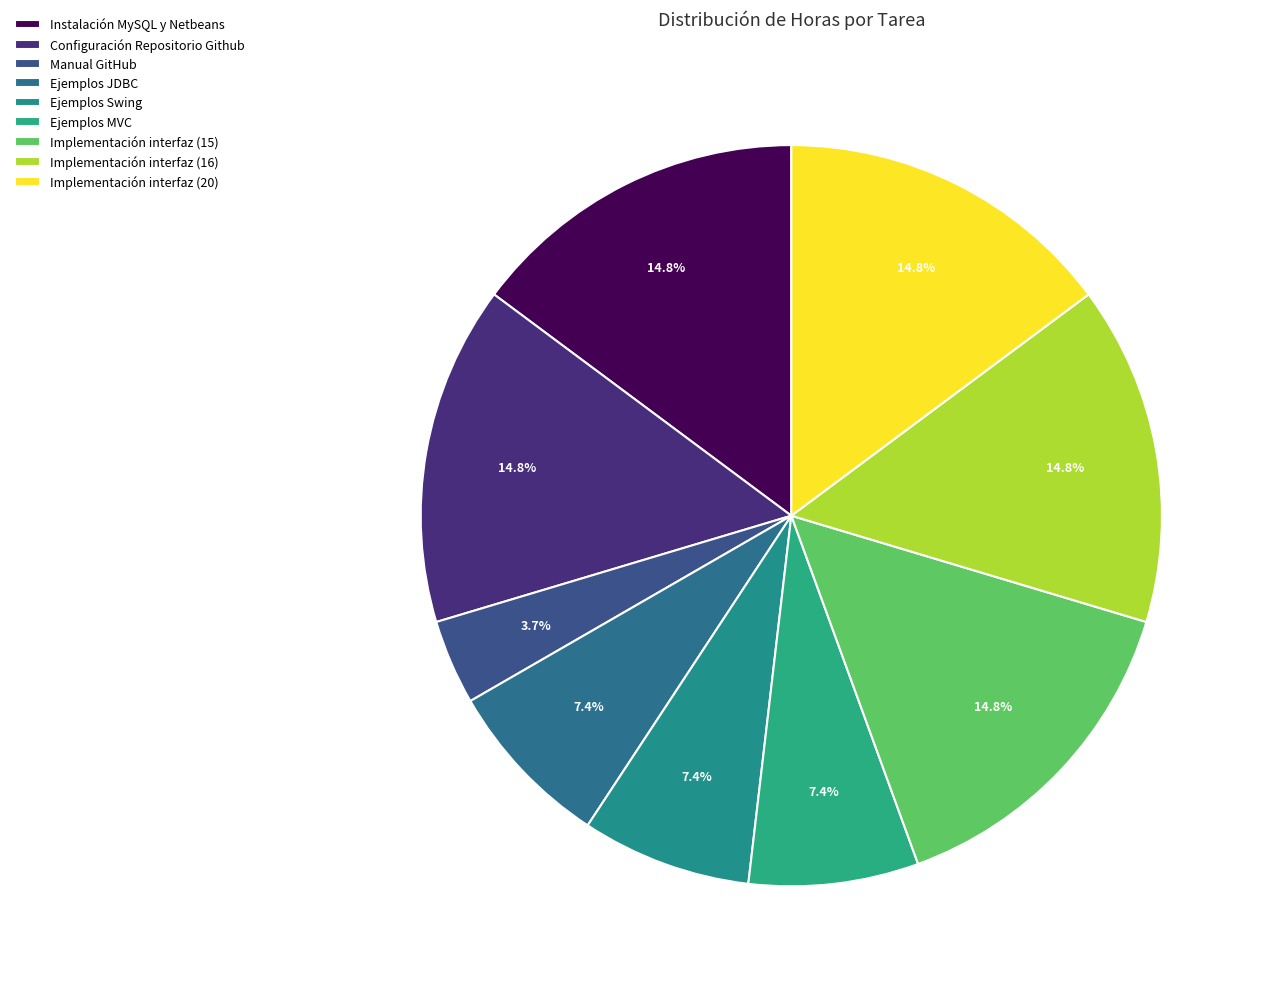

How many slices are in this pie chart?

9